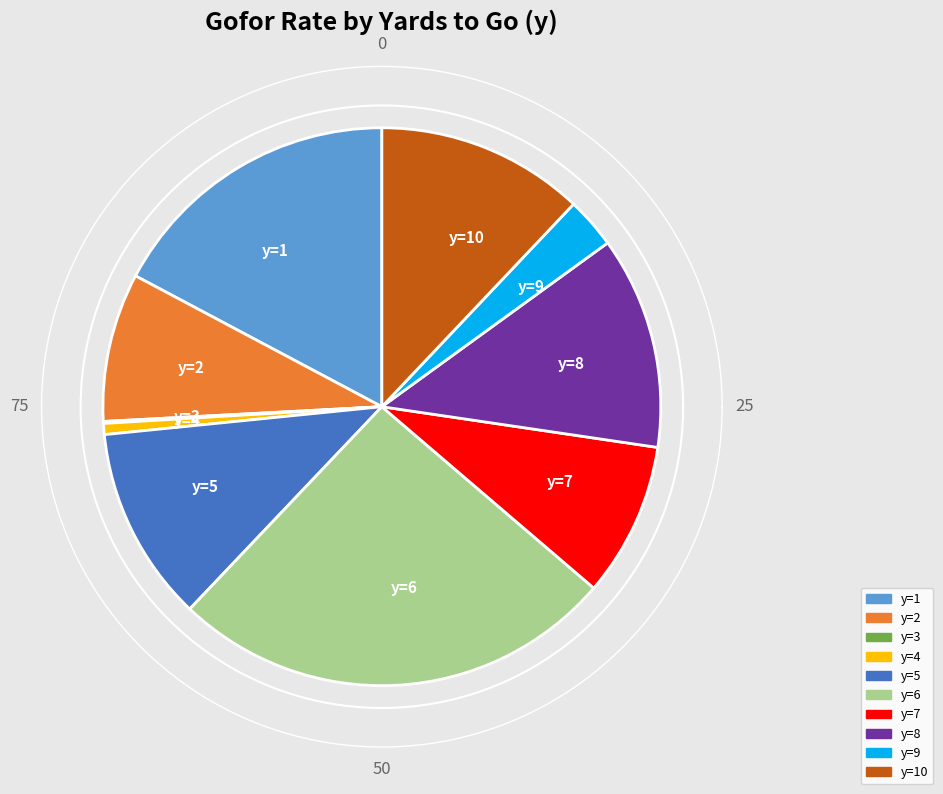

To the nearest percent, what percentage of the pie is y=2?

11%